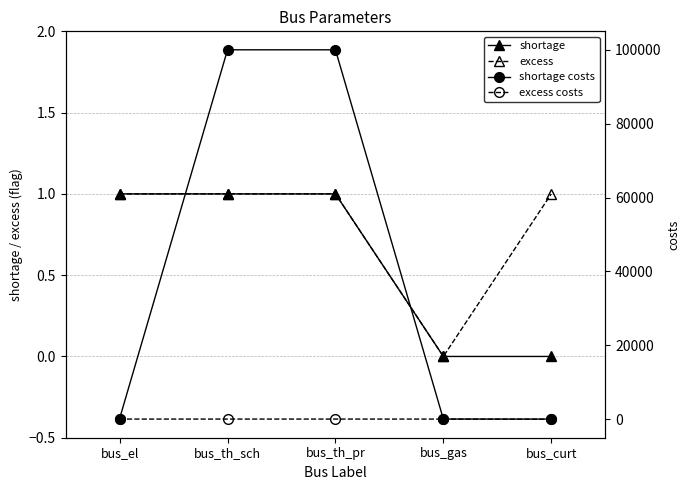

True or false: excess costs and excess cross at least once.

False